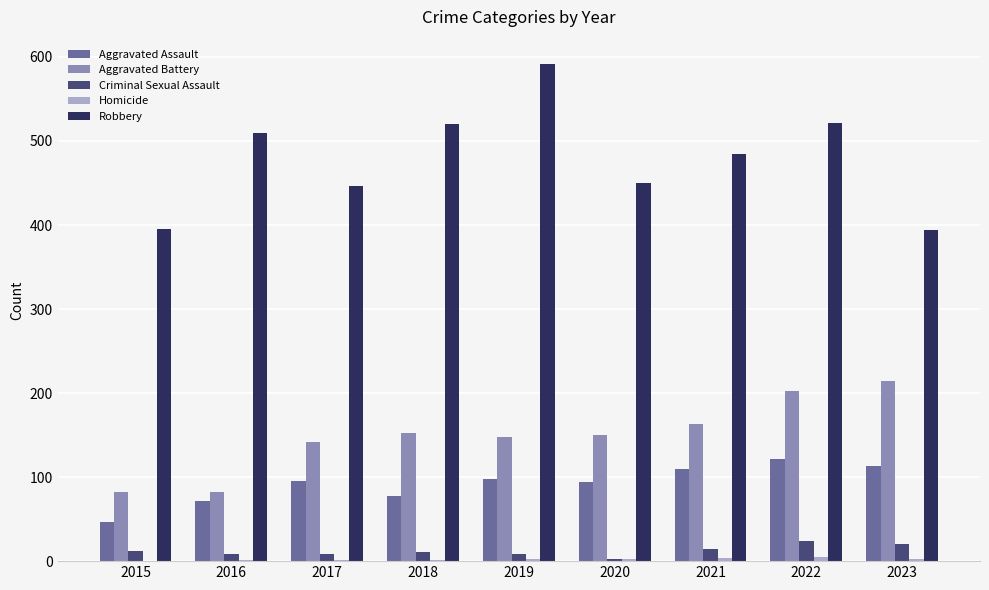

True or false: Aggravated Battery has a value of 150 at 2020.

True